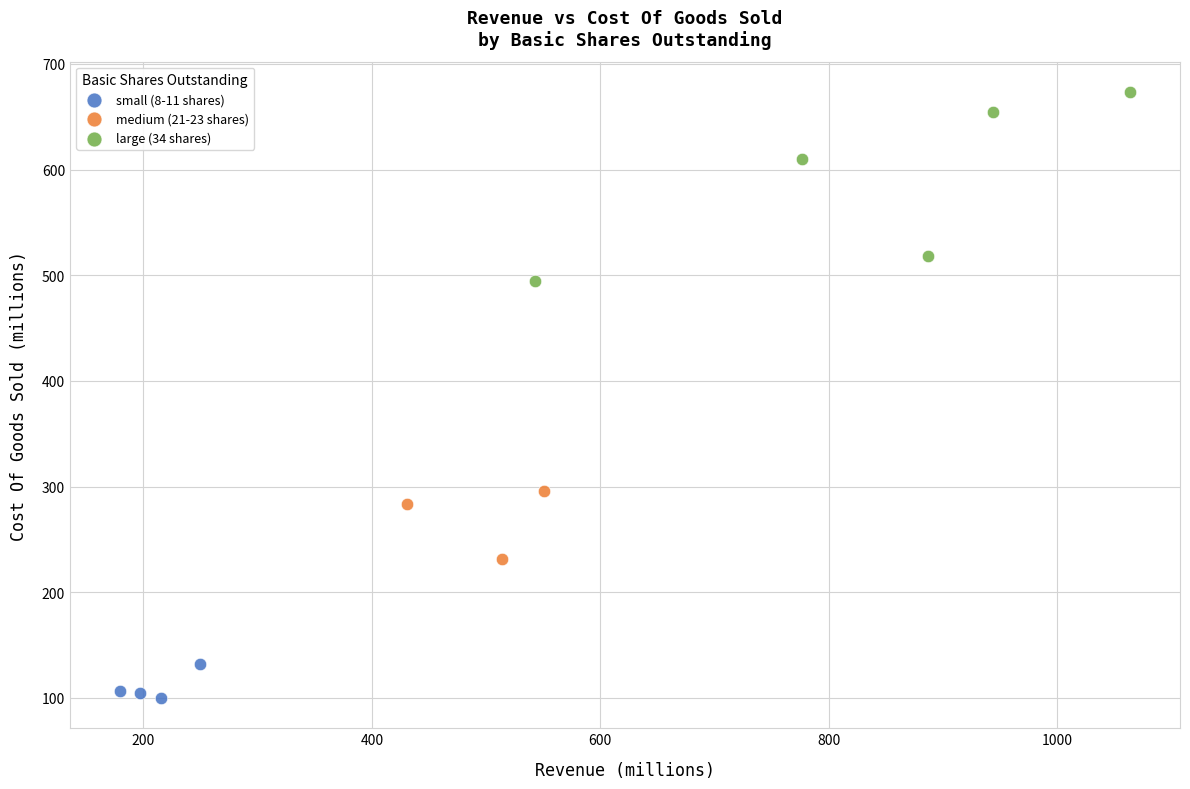

Which series contains the highest Y value?

large (34 shares)